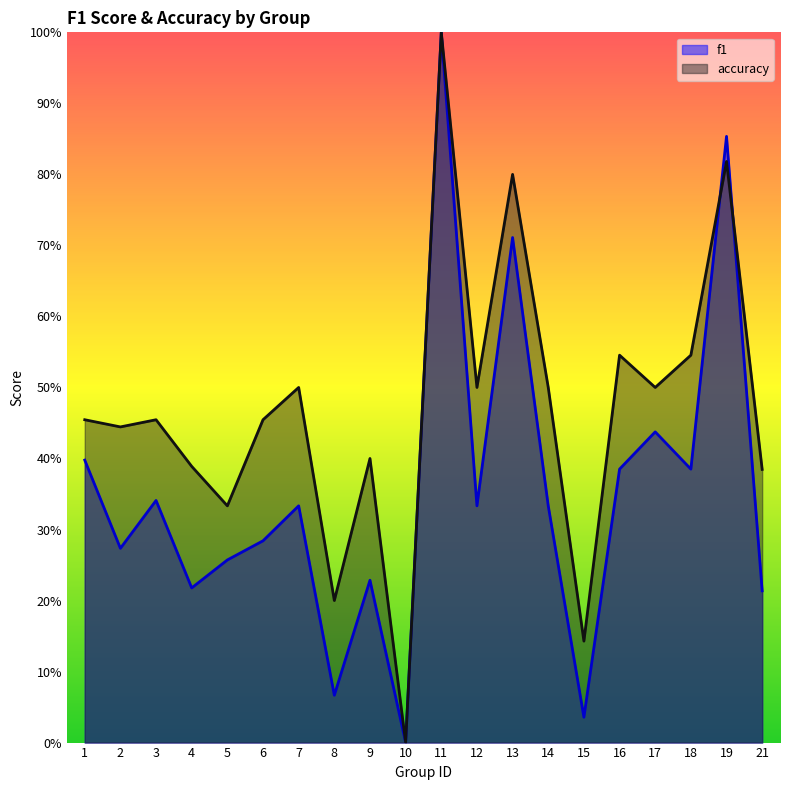

What is the sum of all accuracy values?

9.4